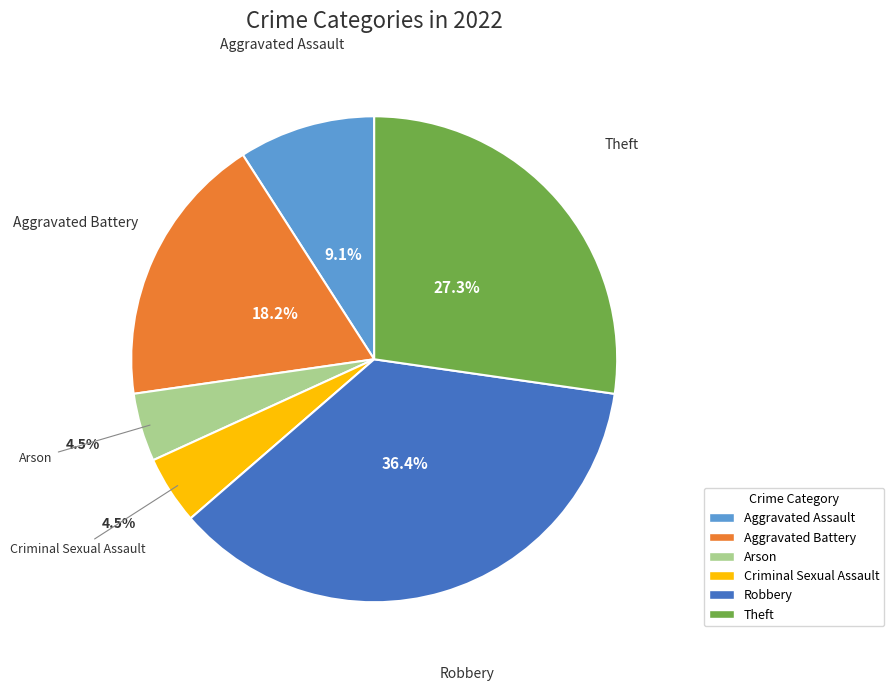

What is the ratio of the value at Theft to the value at Aggravated Assault?

3.0